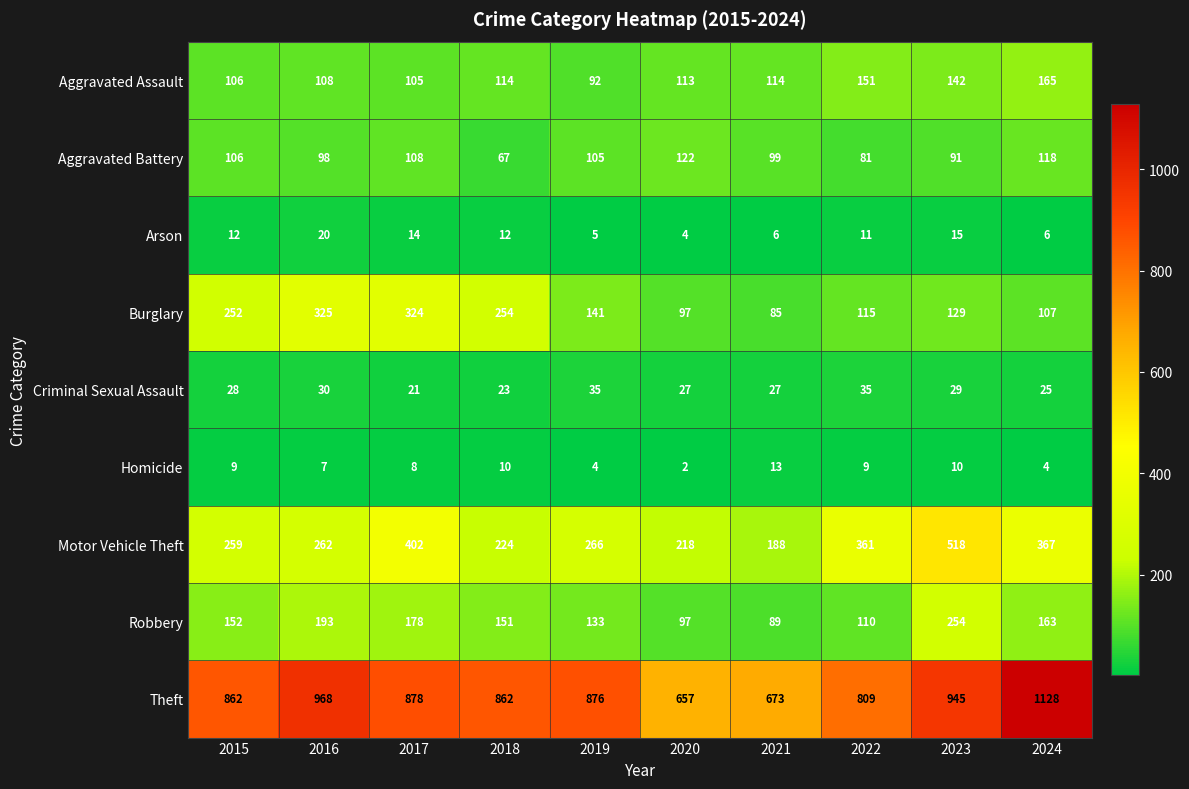

What is the sum of the Homicide values at 2020 and 2016?

9